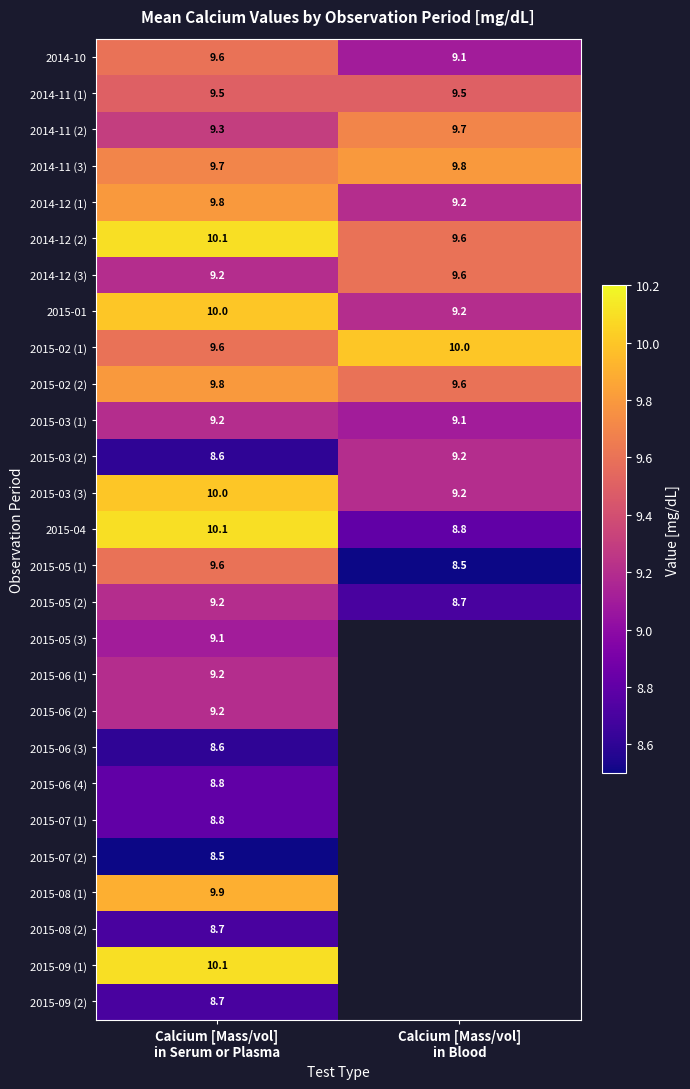

At which category is the sum across all series the highest?

Calcium [Mass/vol]
in Serum or Plasma